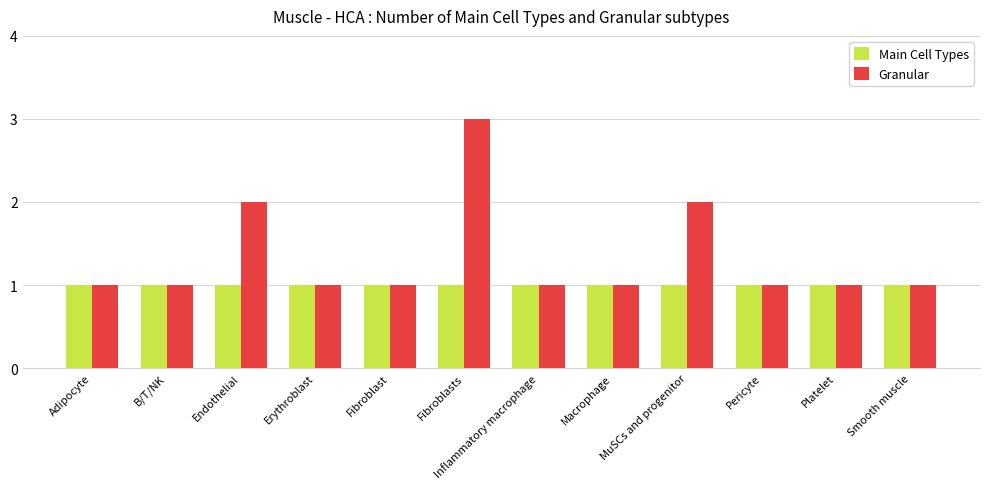

What is the smallest value displayed?

1